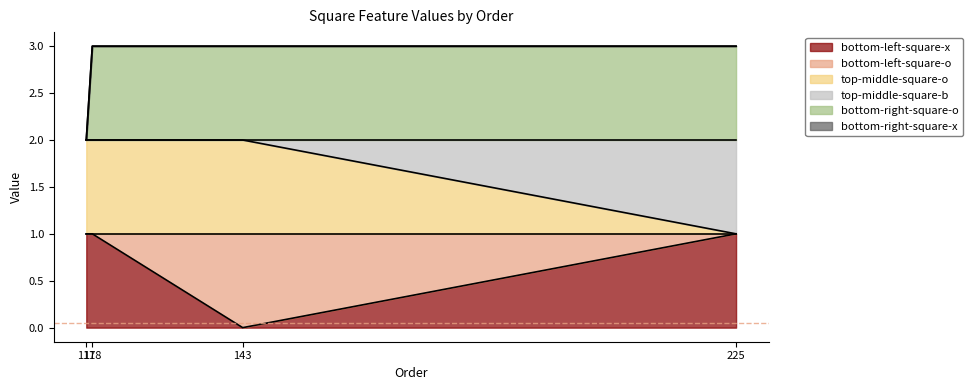

What is the total value across all series at 225?

3